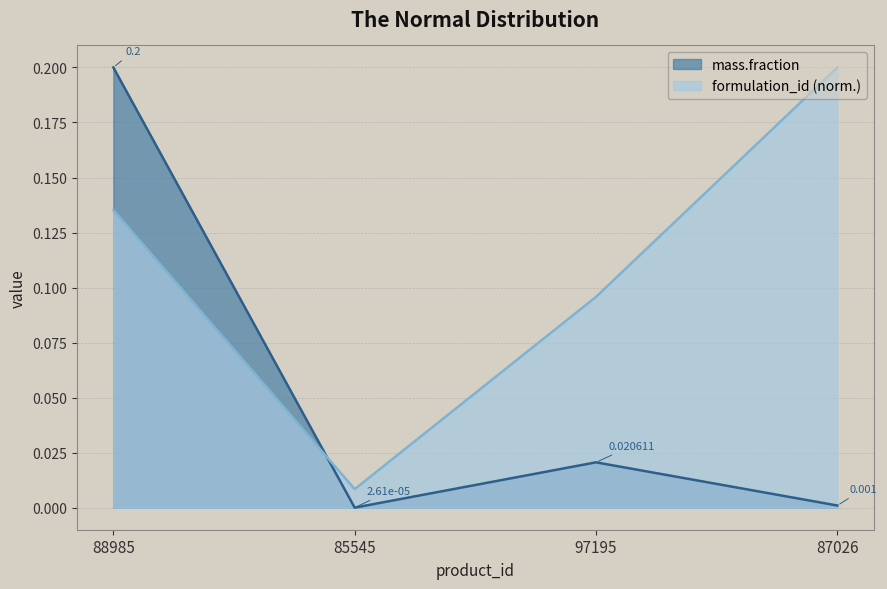

At which category does the chart reach its peak across all series?

87026